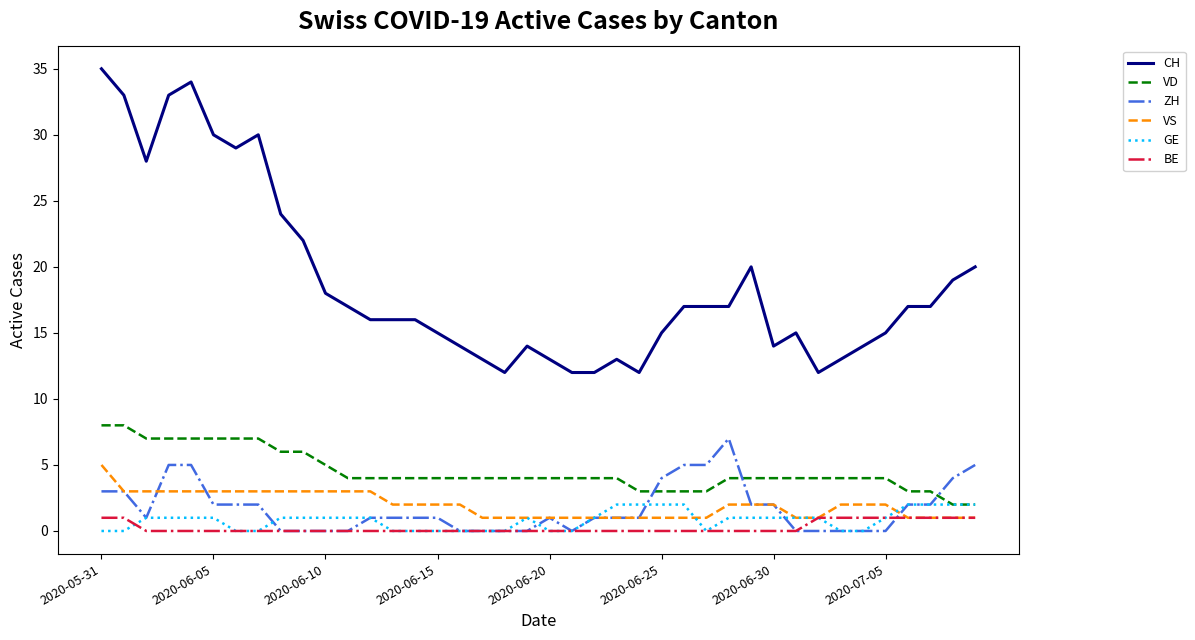

How many GE values are between 0 and 1?

32